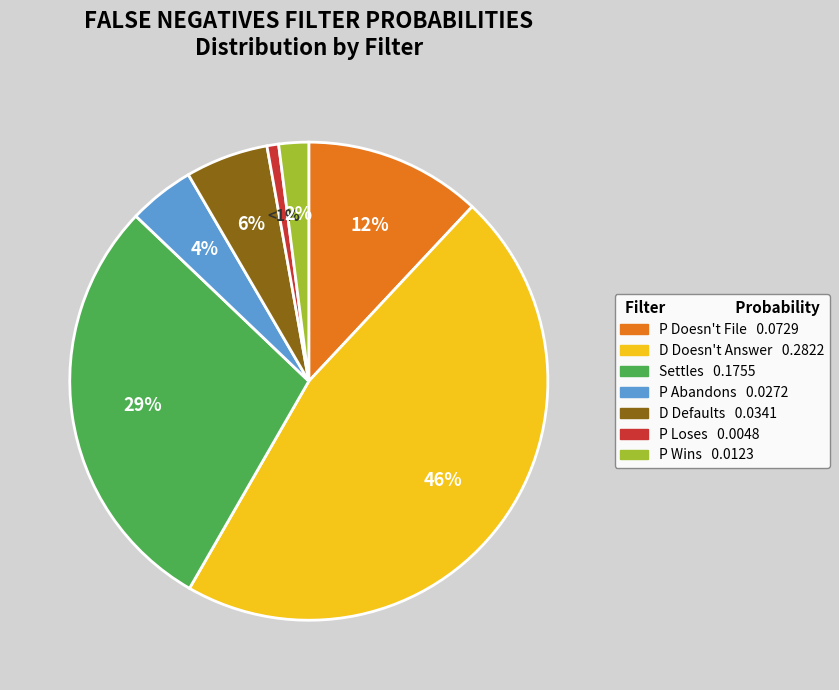

Is the sum of P Doesn't File and D Doesn't Answer greater than half?

Yes